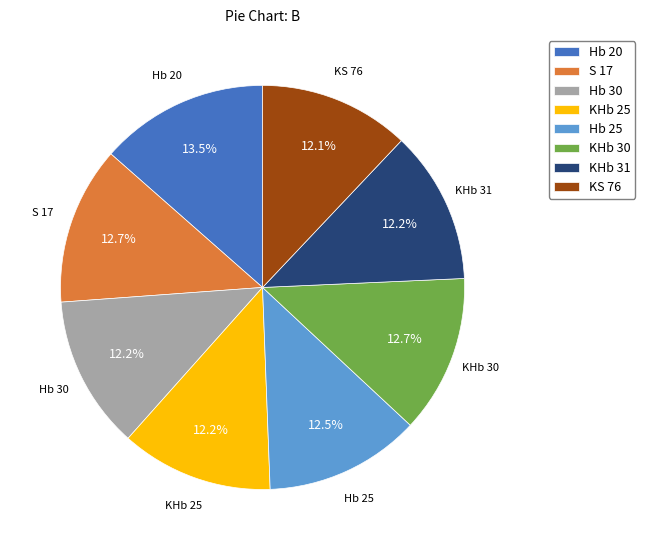

The KS 76 slice represents 12% of the pie. True or false?

True